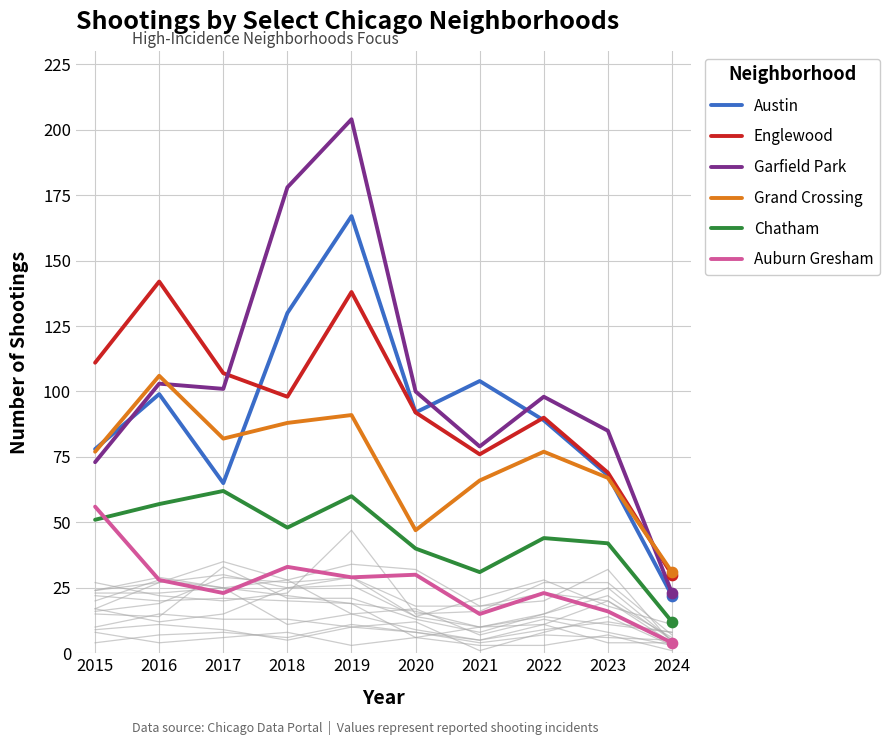

Which series reaches the minimum Y coordinate?

Auburn Gresham